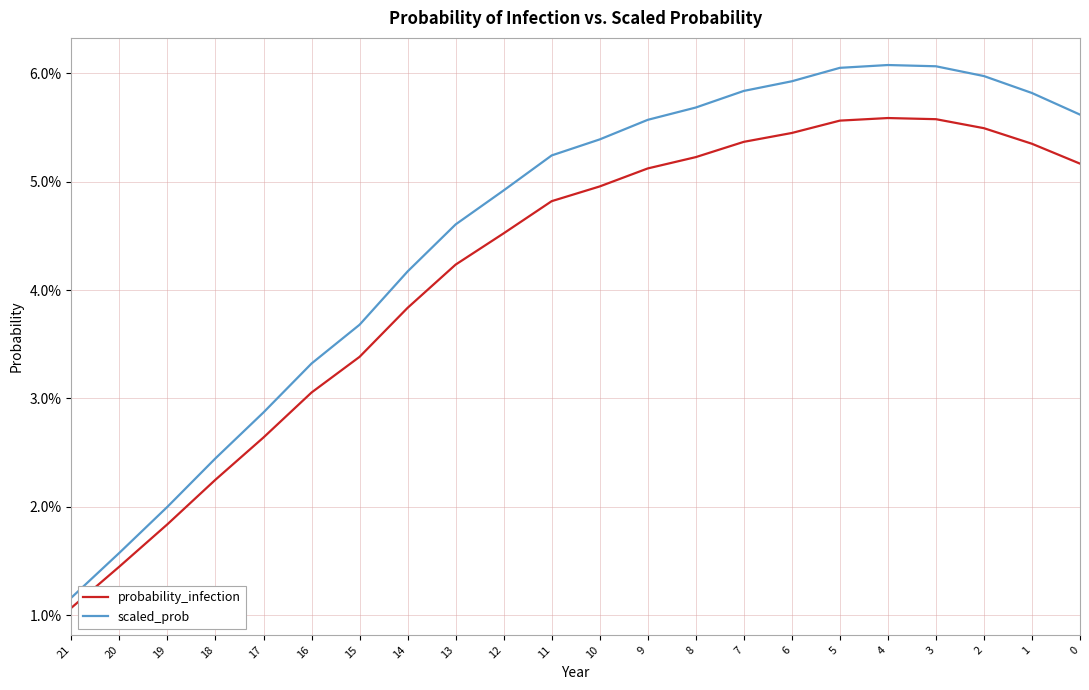

How many lines are shown in the chart?

2